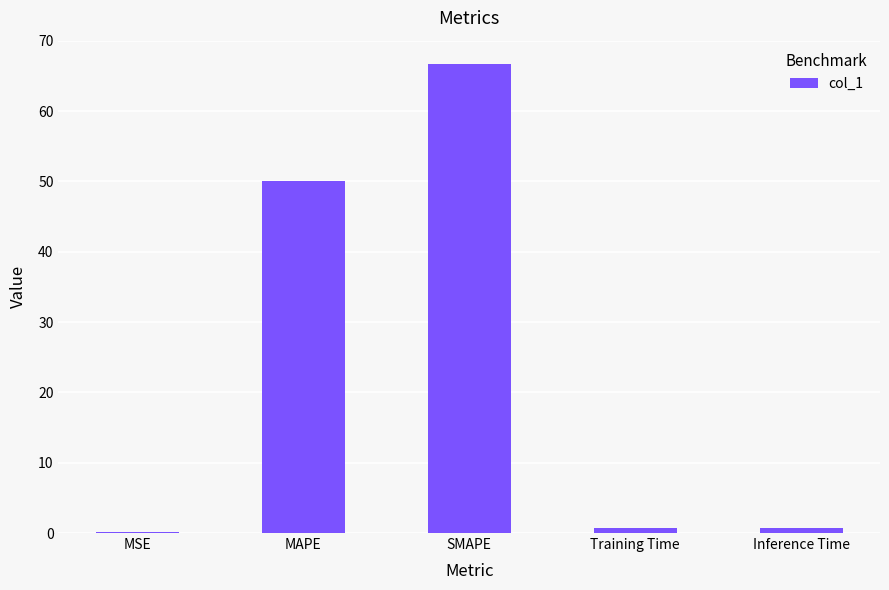

What is the greatest value displayed?

66.7